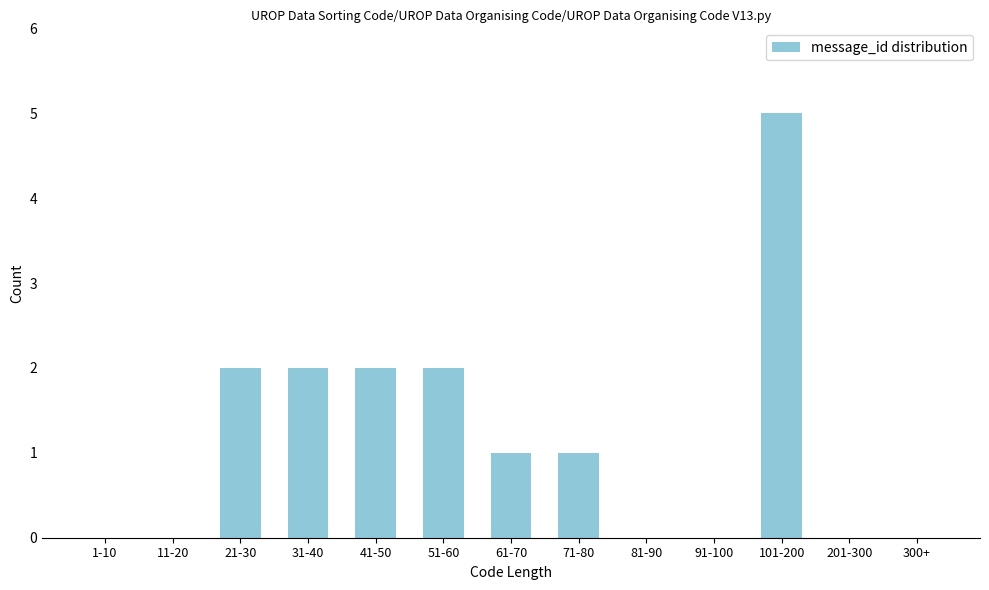

Reading left to right, list all the values displayed in this chart.

1-10=0	11-20=0	21-30=2	31-40=2	41-50=2	51-60=2	61-70=1	71-80=1	81-90=0	91-100=0	101-200=5	201-300=0	300+=0